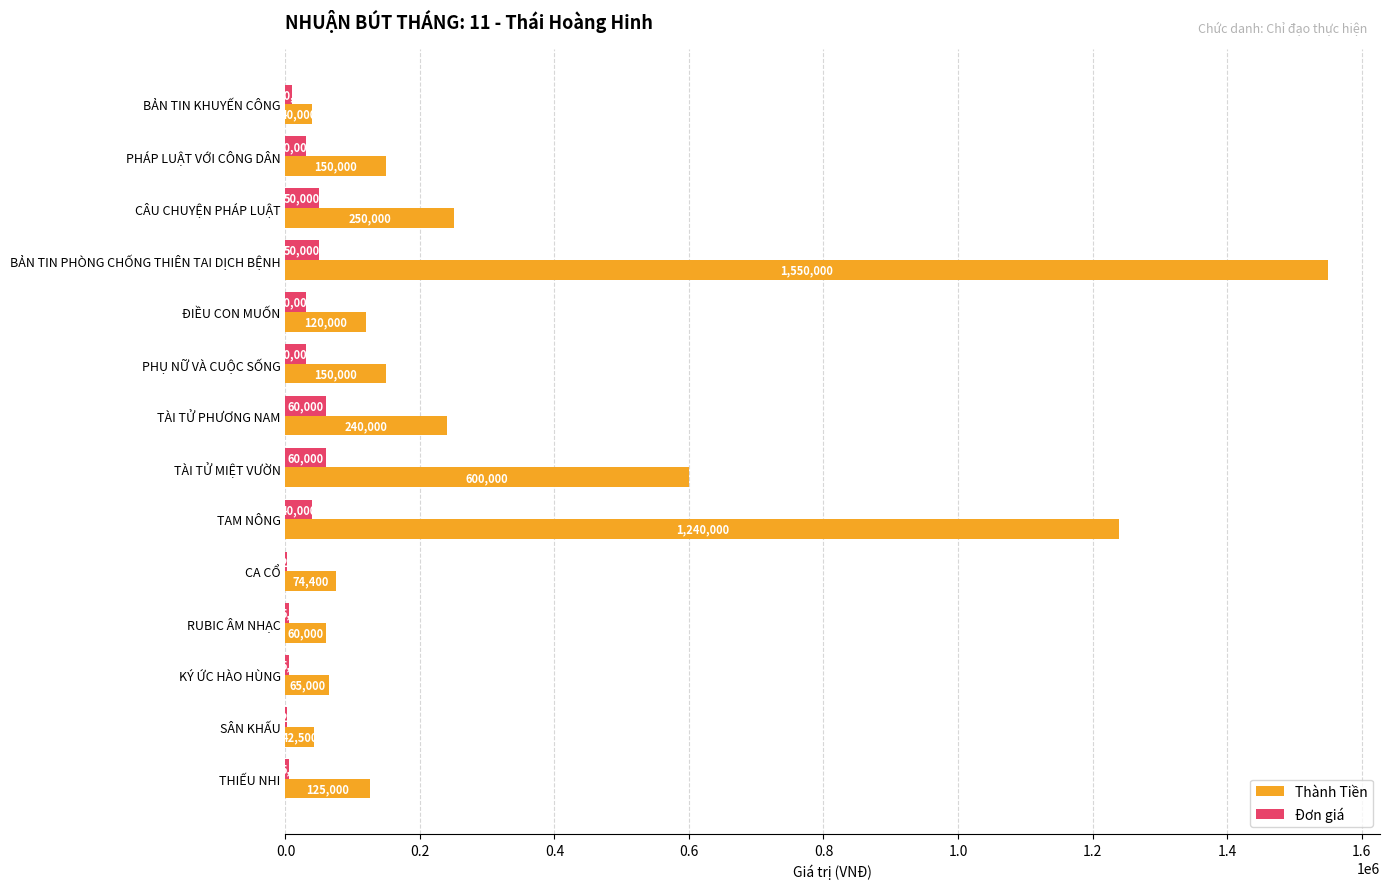

Which series has the widest spread of values?

Thành Tiền